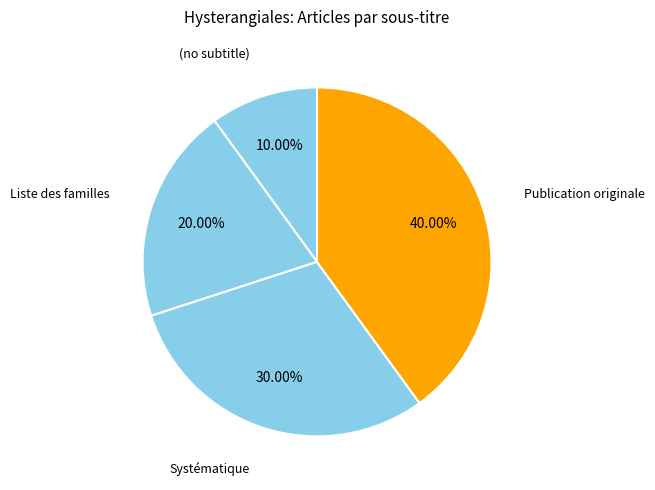

Rank the categories by value from lowest to highest.

(no subtitle), Liste des familles, Systématique, Publication originale